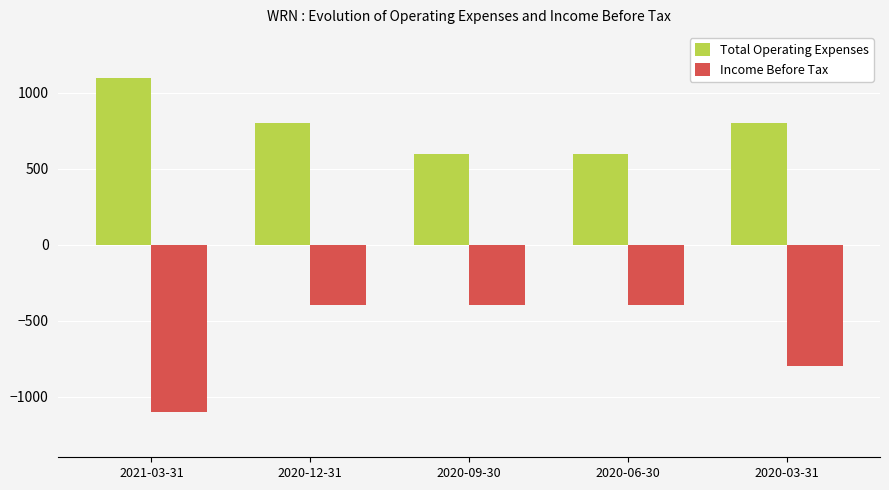

How many bars are there in total?

10